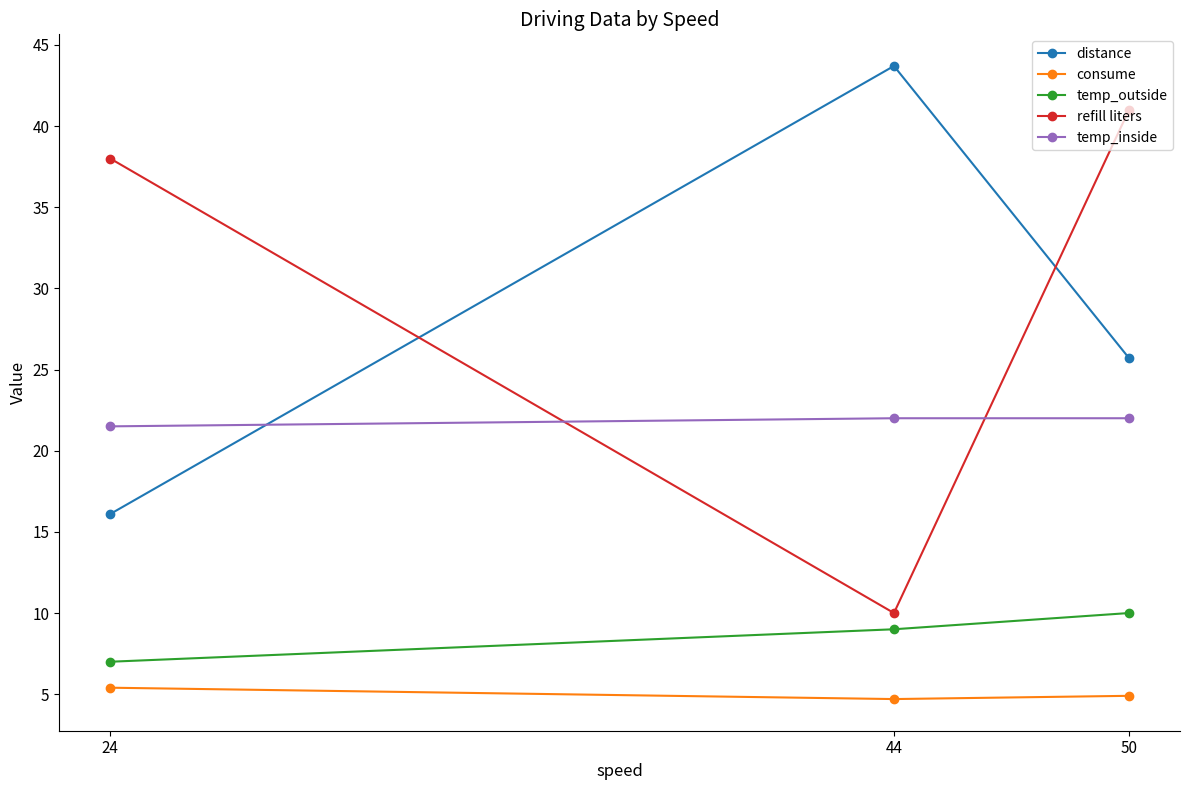

What is the minimum value shown in the chart?

4.7